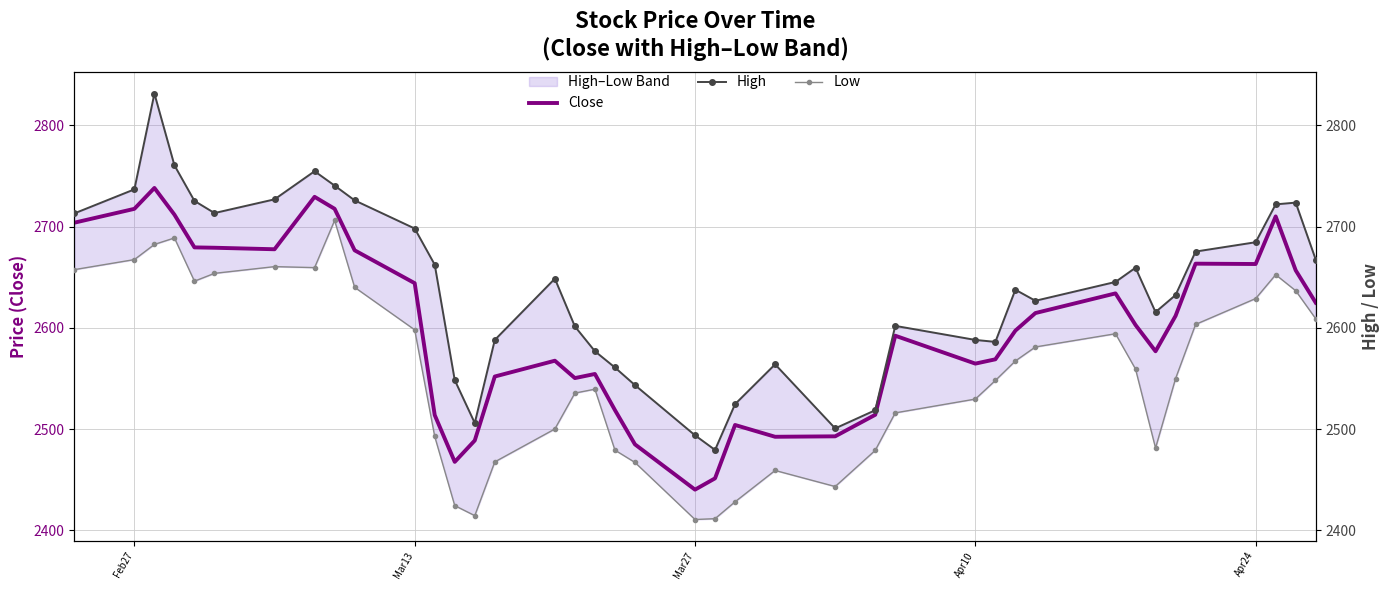

Which category has the lowest value in the Close series?

Mar27